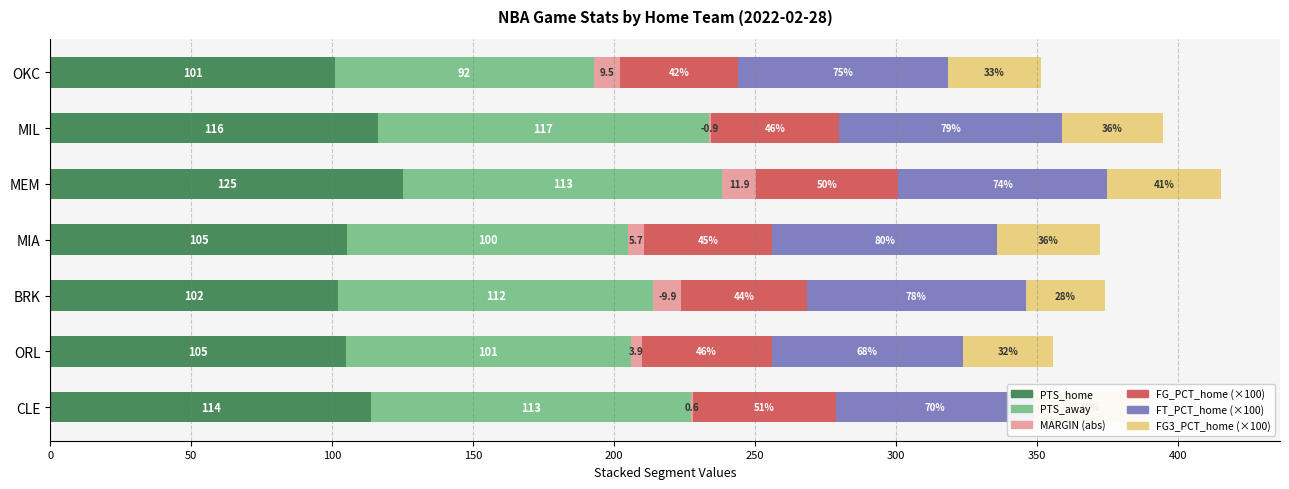

At which category is the sum across all series the highest?

MEM